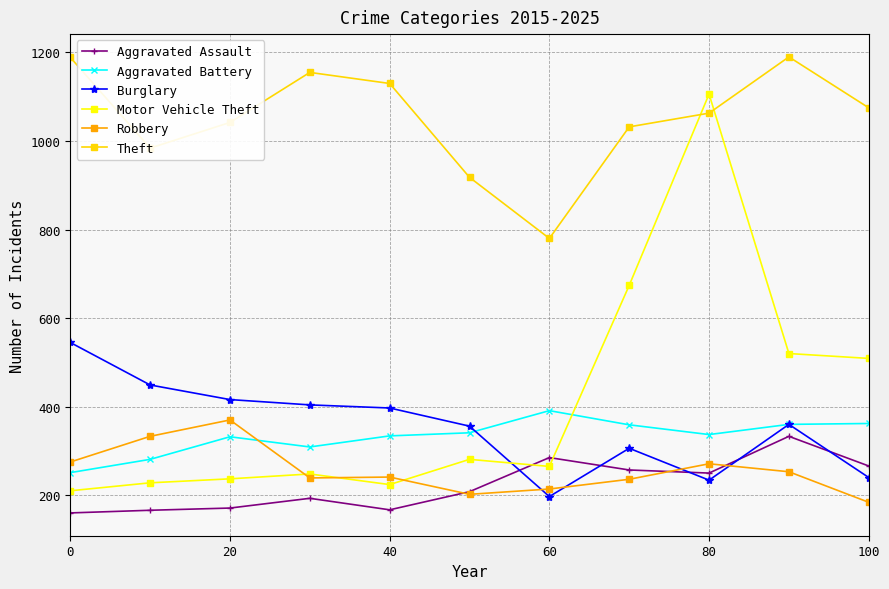

Which series has the largest total across all categories?

Theft